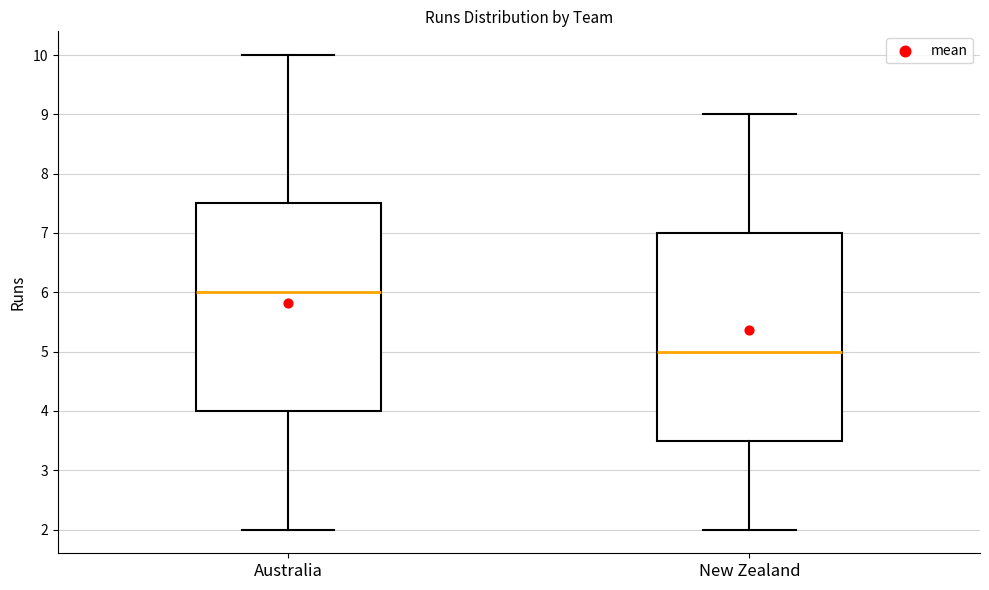

Which box's median line is the lowest?

New Zealand